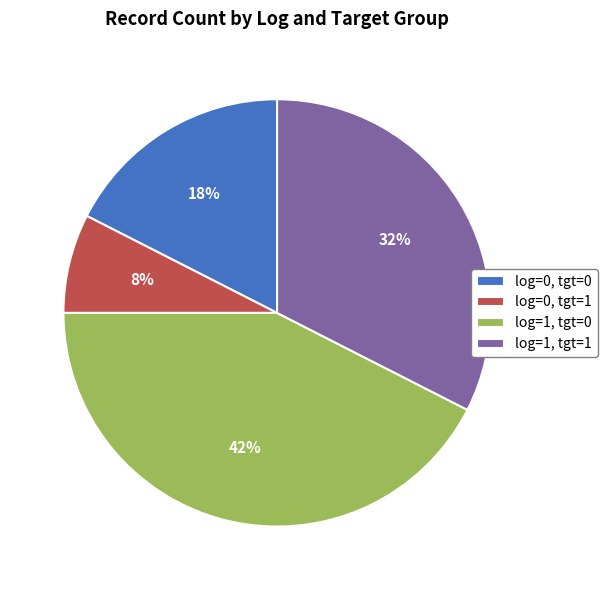

What percentage is the log=0, tgt=1 slice, to the nearest percent?

8%